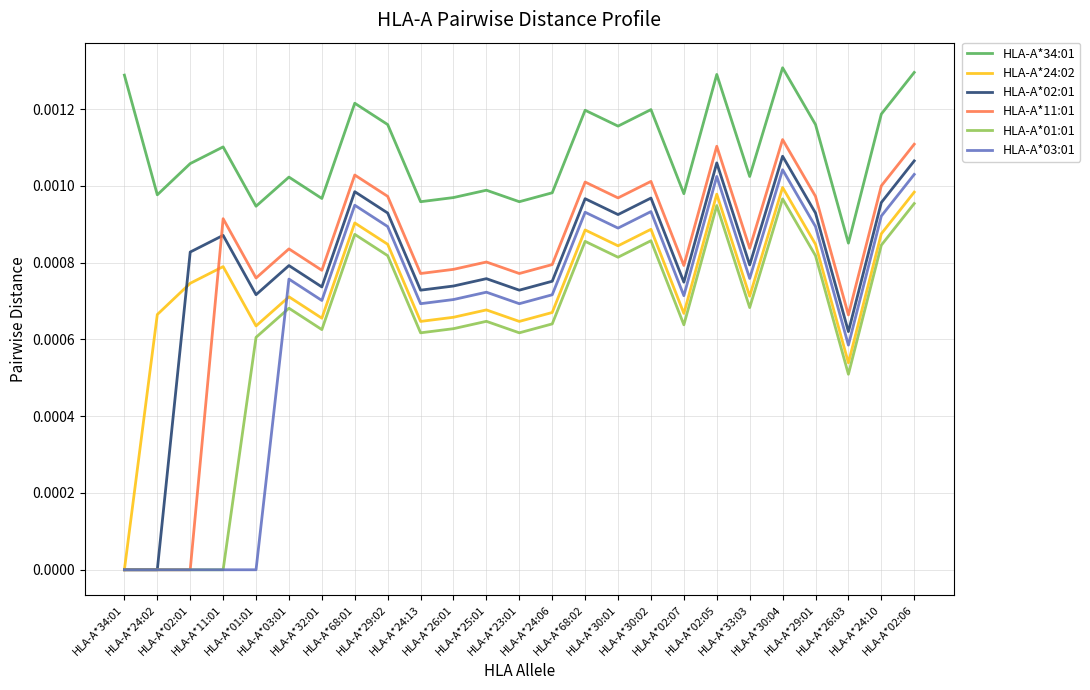

How many lines are shown in the chart?

6